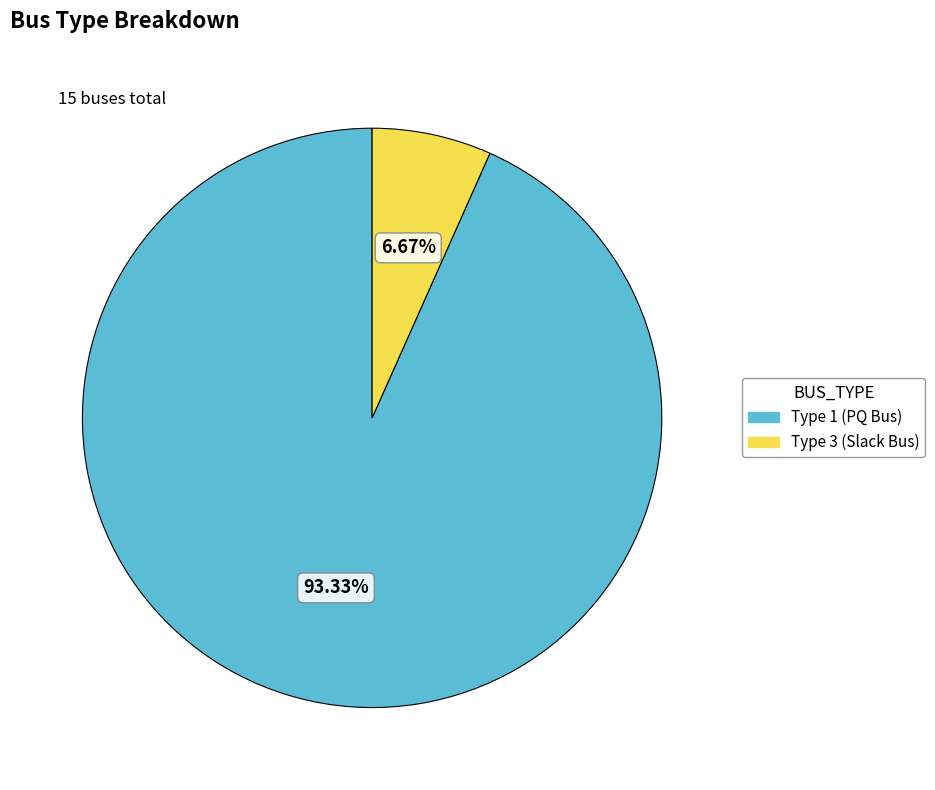

Which has a higher value, Type 3 (Slack Bus) or Type 1 (PQ Bus)?

Type 1 (PQ Bus)